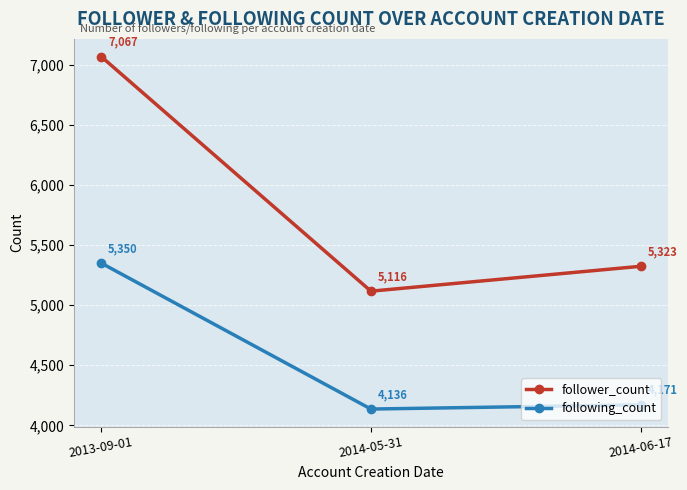

Does the chart have visible grid lines?

Yes